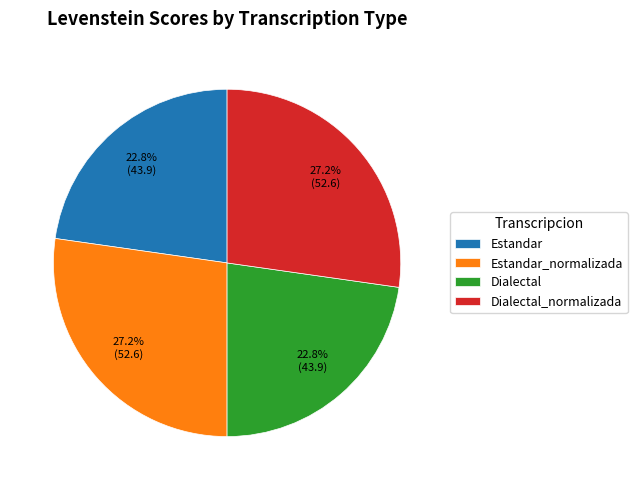

Does Estandar_normalizada represent more than half of the total?

No